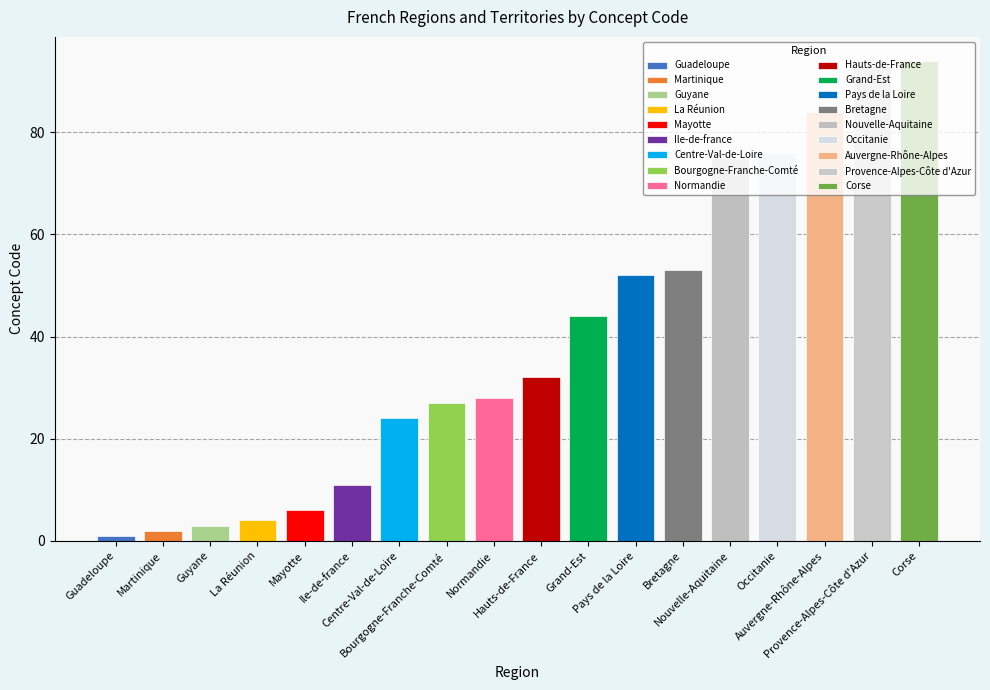

At which category does the chart reach its minimum across all series?

Guadeloupe